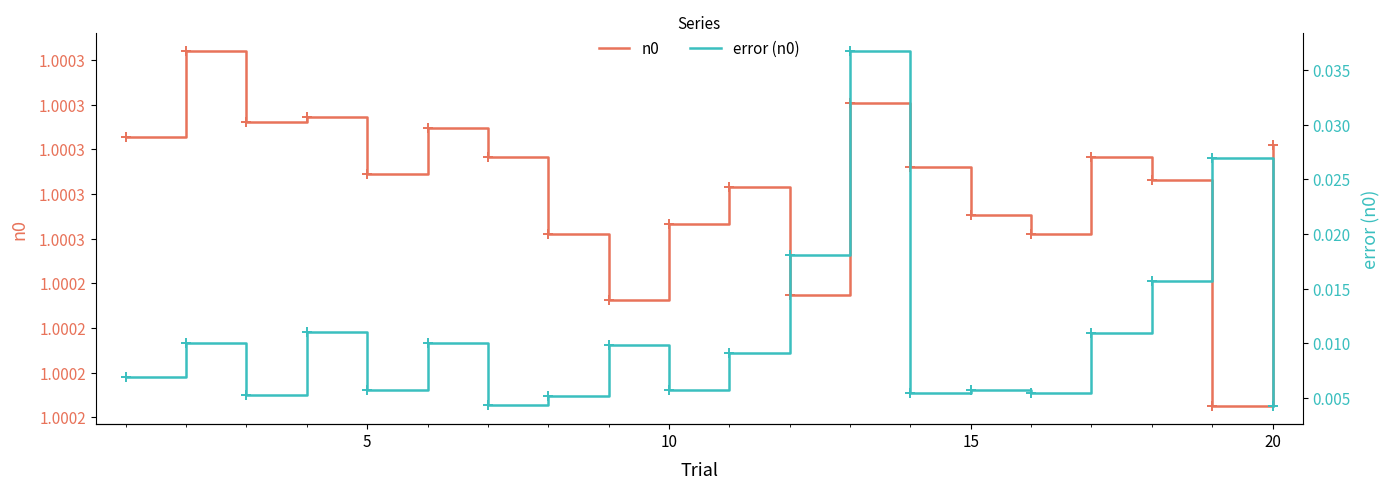

Which series contains the lowest Y value?

error (n0)